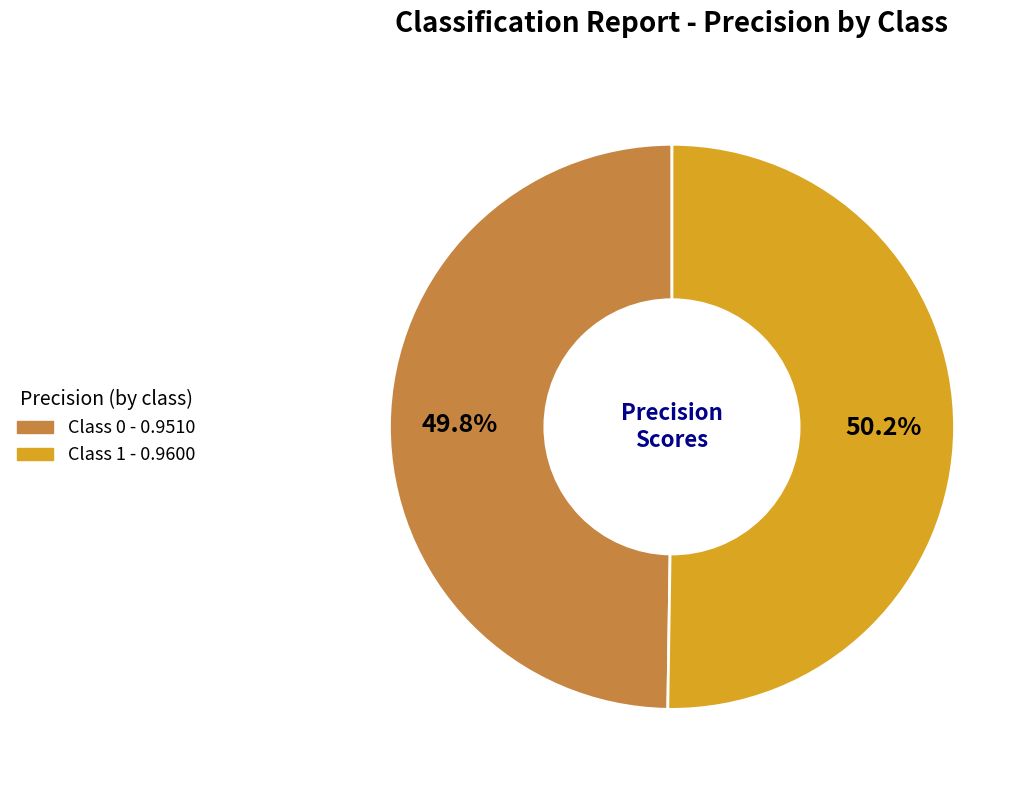

Does any single category account for the majority?

Yes